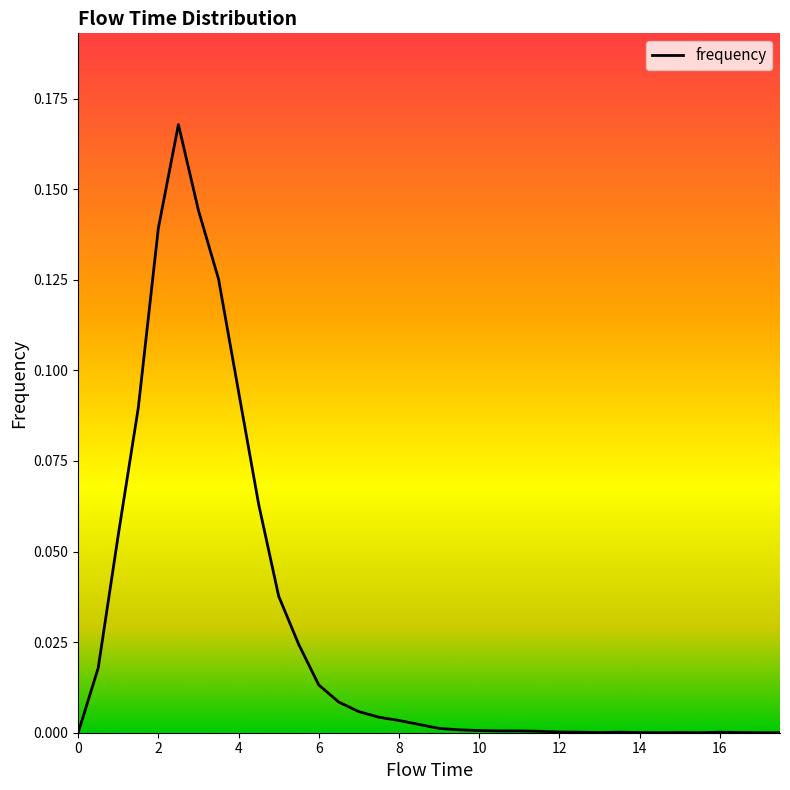

How many lines are shown in the chart?

1